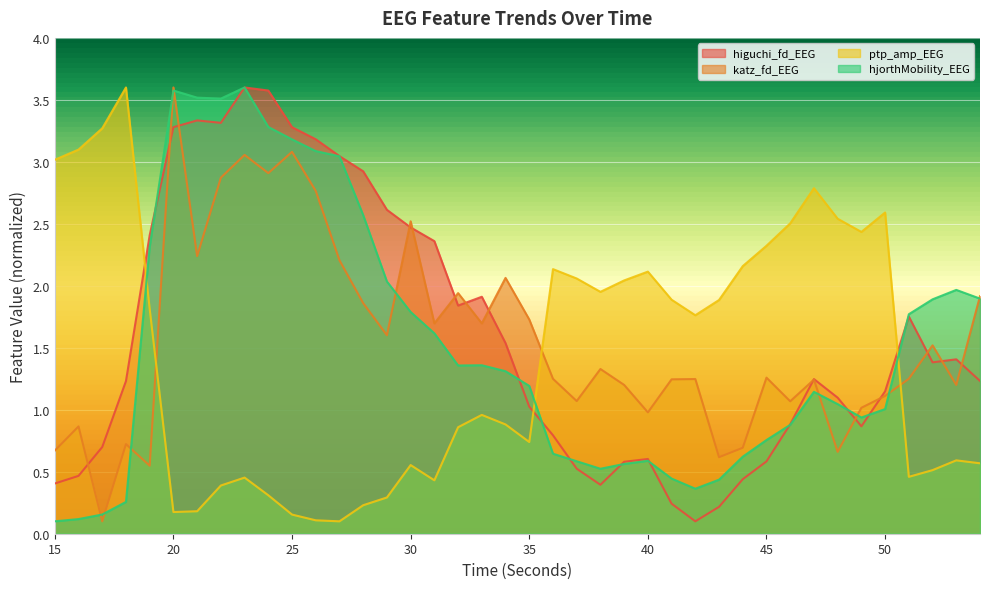

What is the approximate value of katz_fd_EEG at 35?

1.7